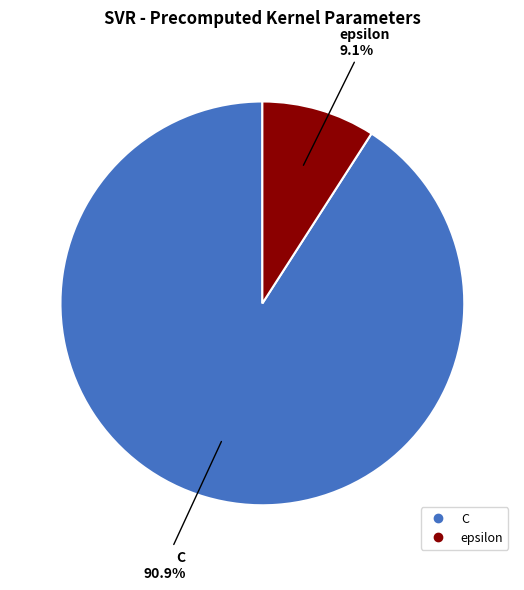

Count the number of slices in the pie.

2